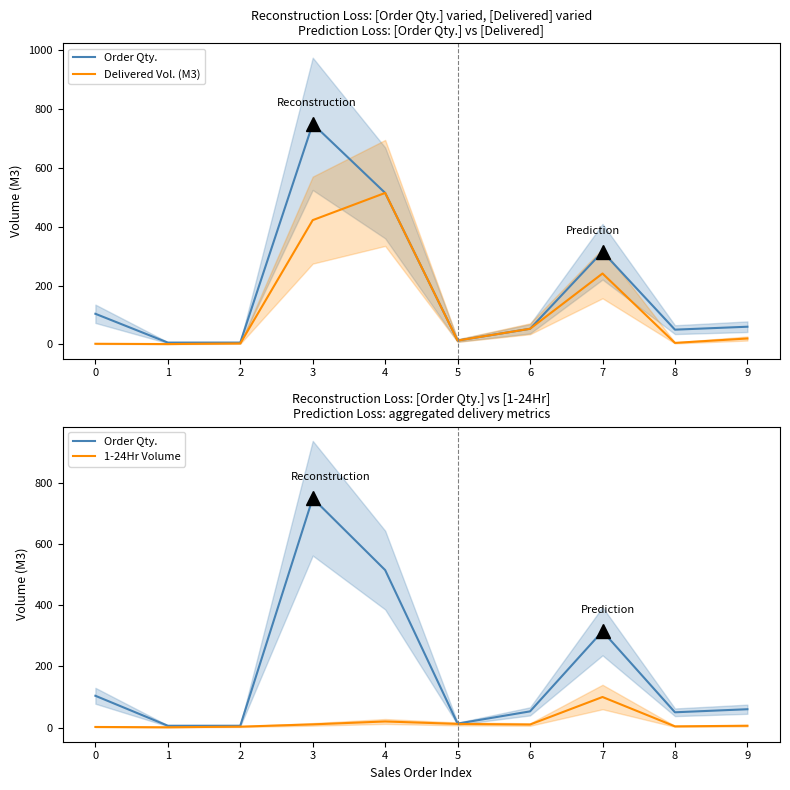

The Order Qty. series shows 1.8 at 1. True or false?

False